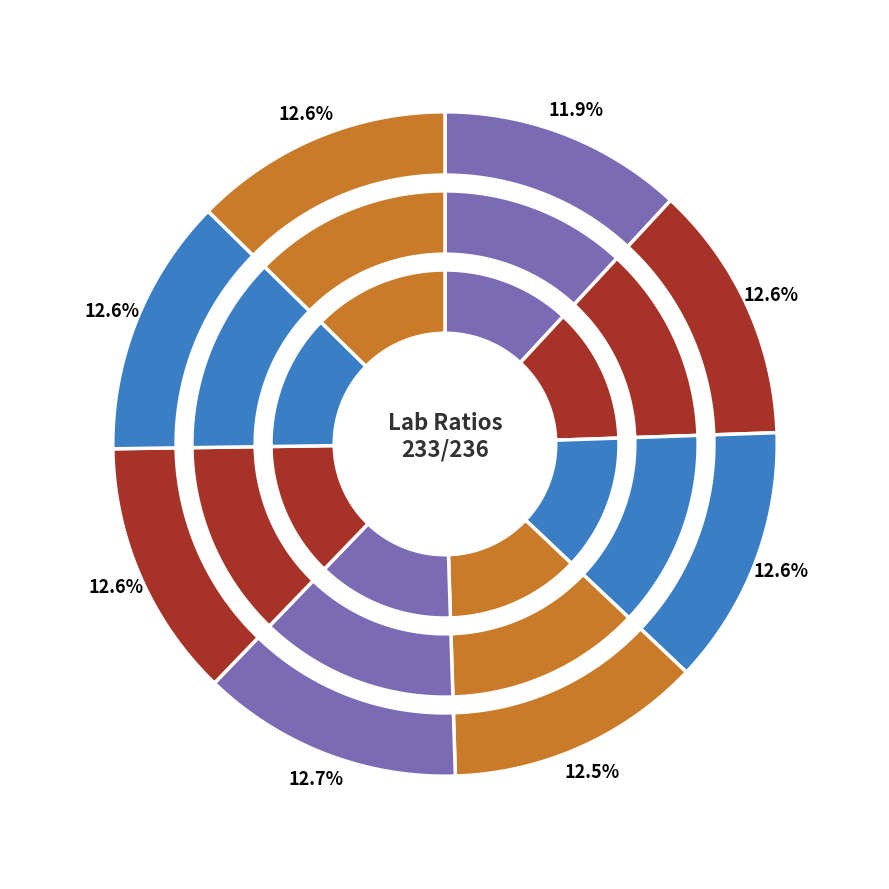

To the nearest percent, what is the average slice percentage?

12%